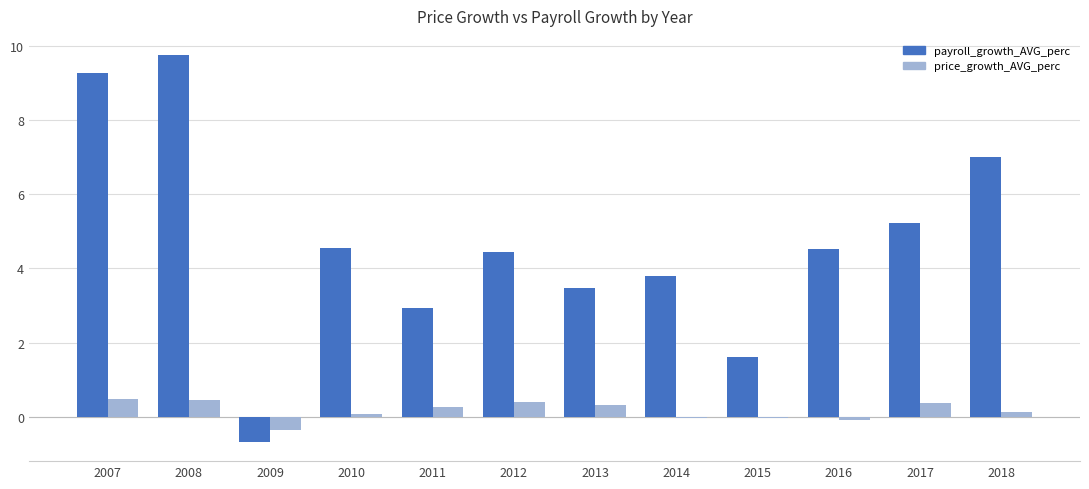

What is the sum of the price_growth_AVG_perc values at 2007 and 2008?

1.0